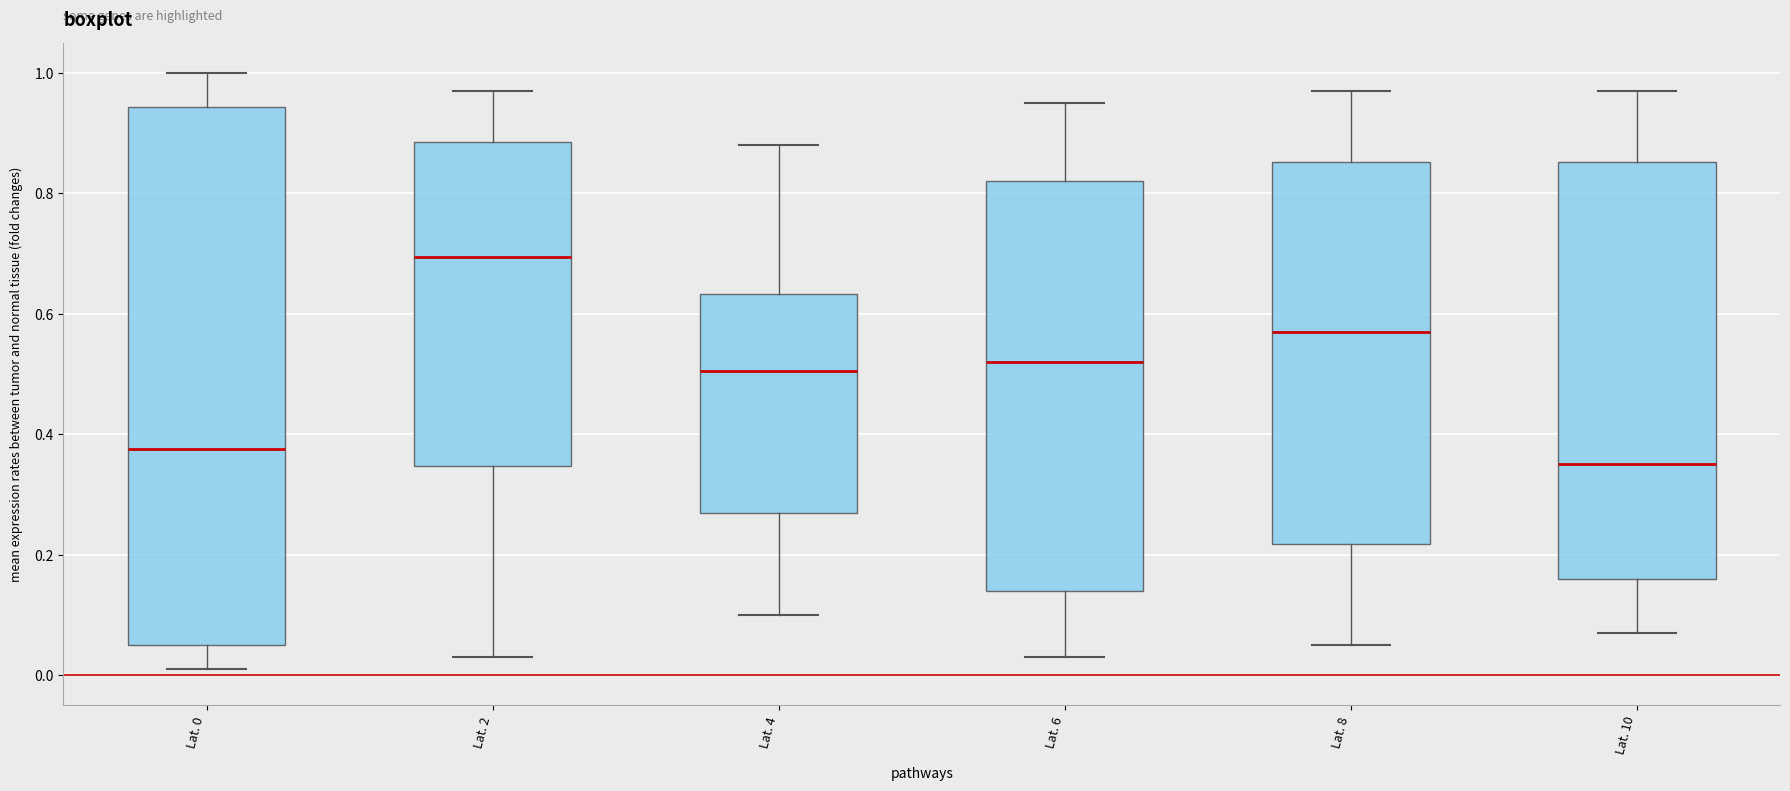

Reading left to right, read every box against the y-axis: the position of its median line, the range the box covers, and the ends of its whiskers. The values are not printed on the chart, so give them approximately, as read against the axis.

Lat. 0: median 0.38, box 0.06 to 0.94, whiskers 0.02 to 1.00
Lat. 2: median 0.70, box 0.34 to 0.88, whiskers 0.04 to 0.98
Lat. 4: median 0.50, box 0.28 to 0.64, whiskers 0.10 to 0.88
Lat. 6: median 0.52, box 0.14 to 0.82, whiskers 0.04 to 0.96
Lat. 8: median 0.58, box 0.22 to 0.86, whiskers 0.06 to 0.98
Lat. 10: median 0.36, box 0.16 to 0.86, whiskers 0.08 to 0.98